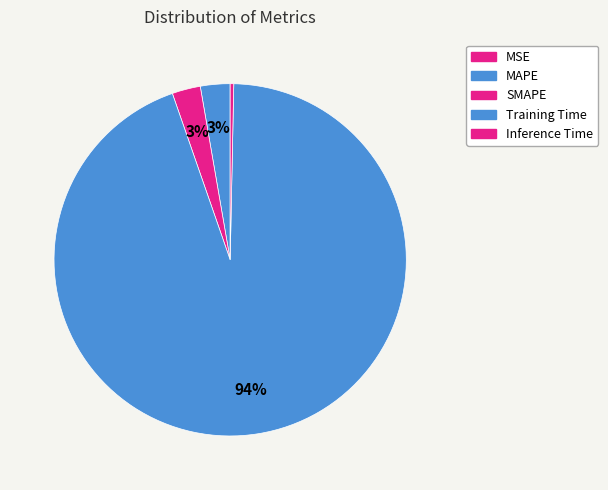

Is Training Time the majority of the pie?

Yes